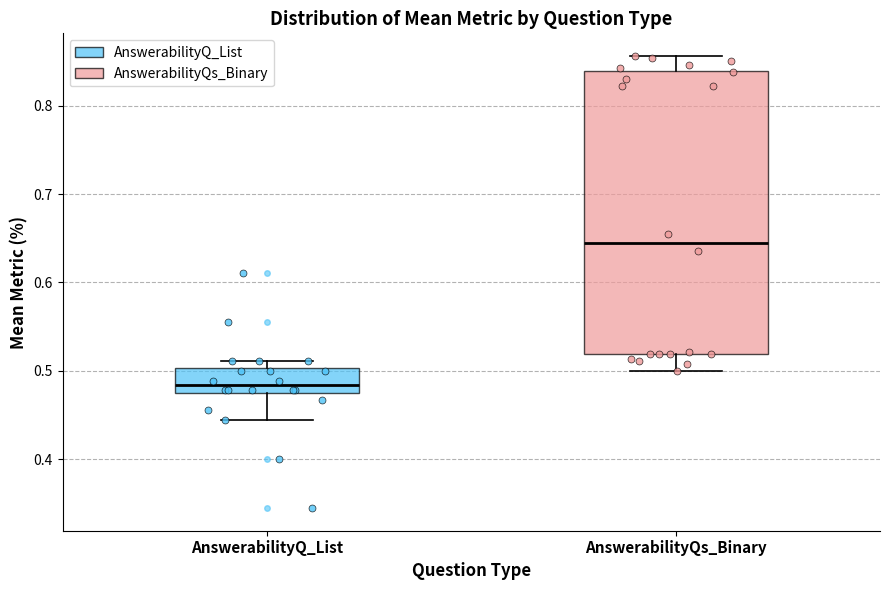

Which box is the tallest, from its lower edge to its upper edge?

AnswerabilityQs_Binary